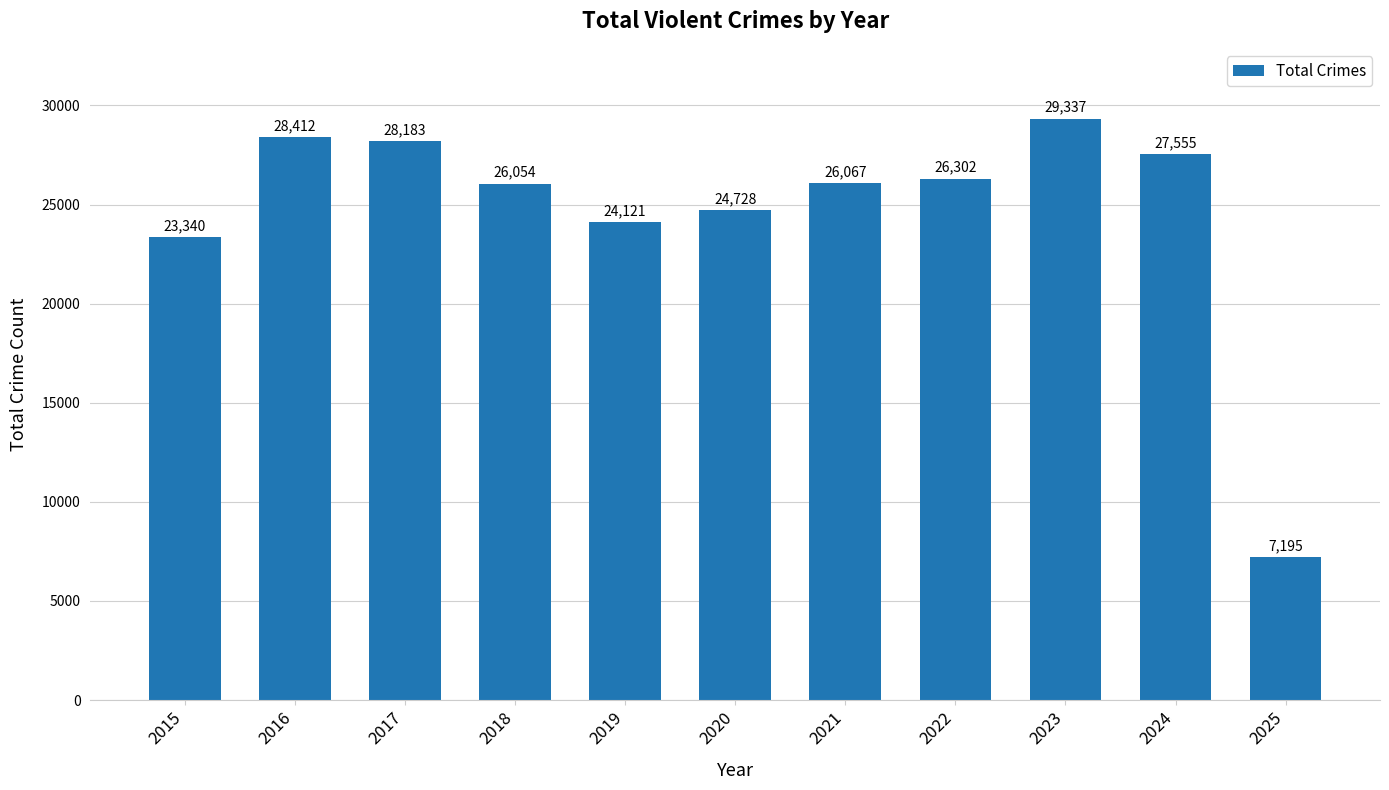

What is the greatest value displayed?

29337